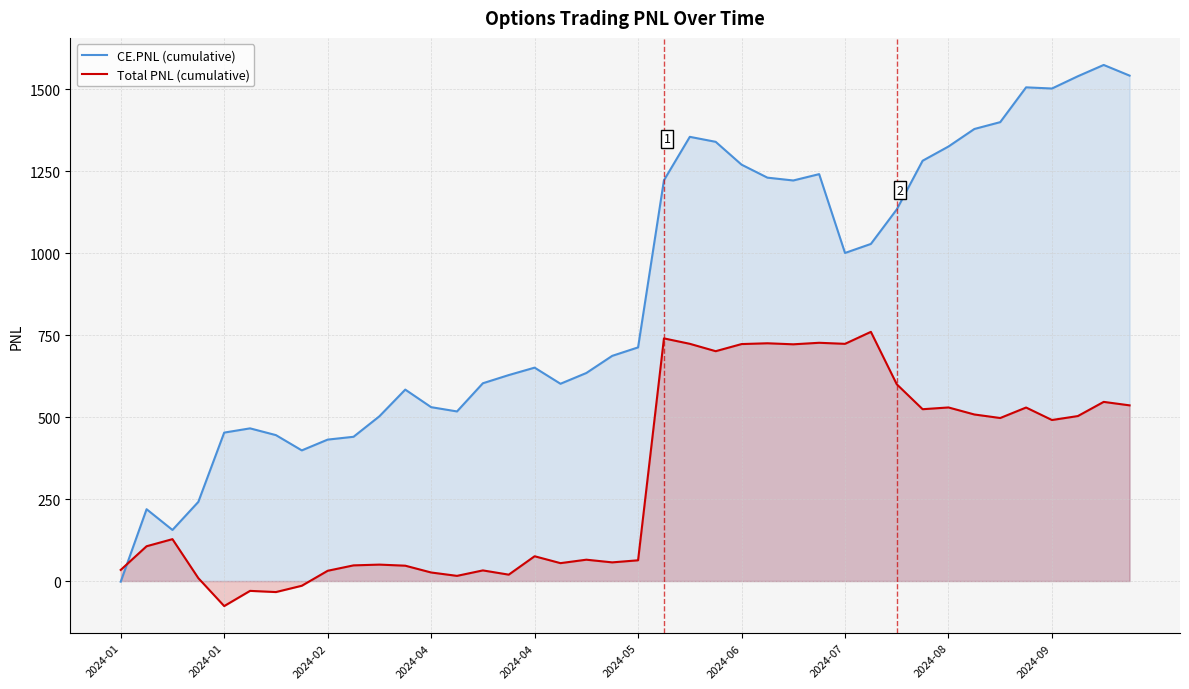

Which has a higher value, 32 or 38?

38